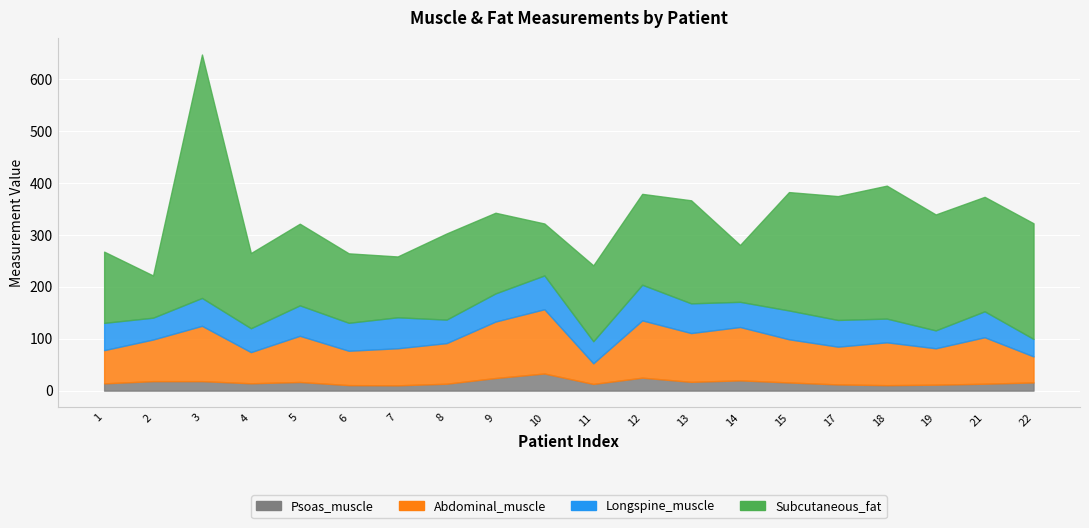

Between 14 and 15, which series saw the biggest shift?

Subcutaneous_fat